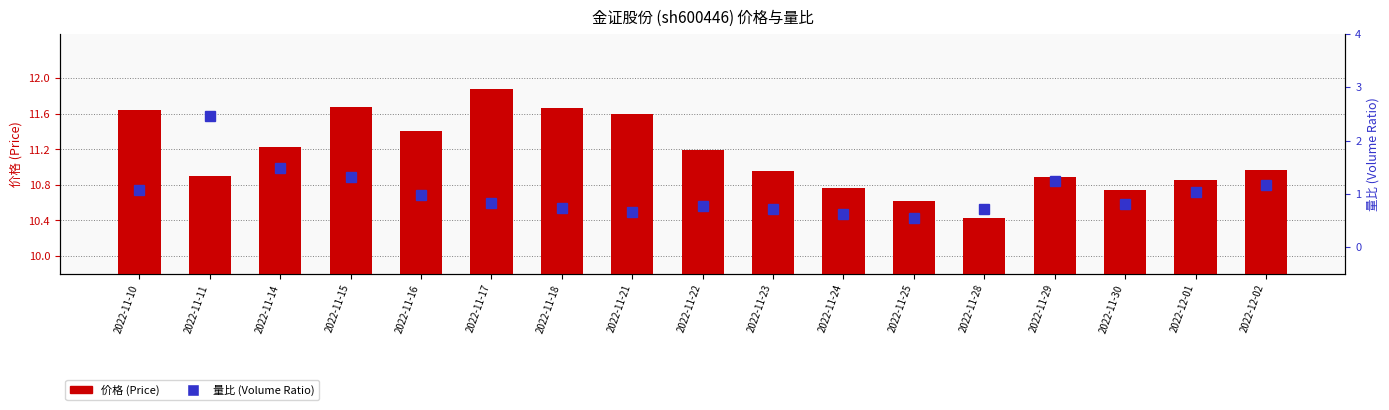

Count the number of categories in the chart.

17